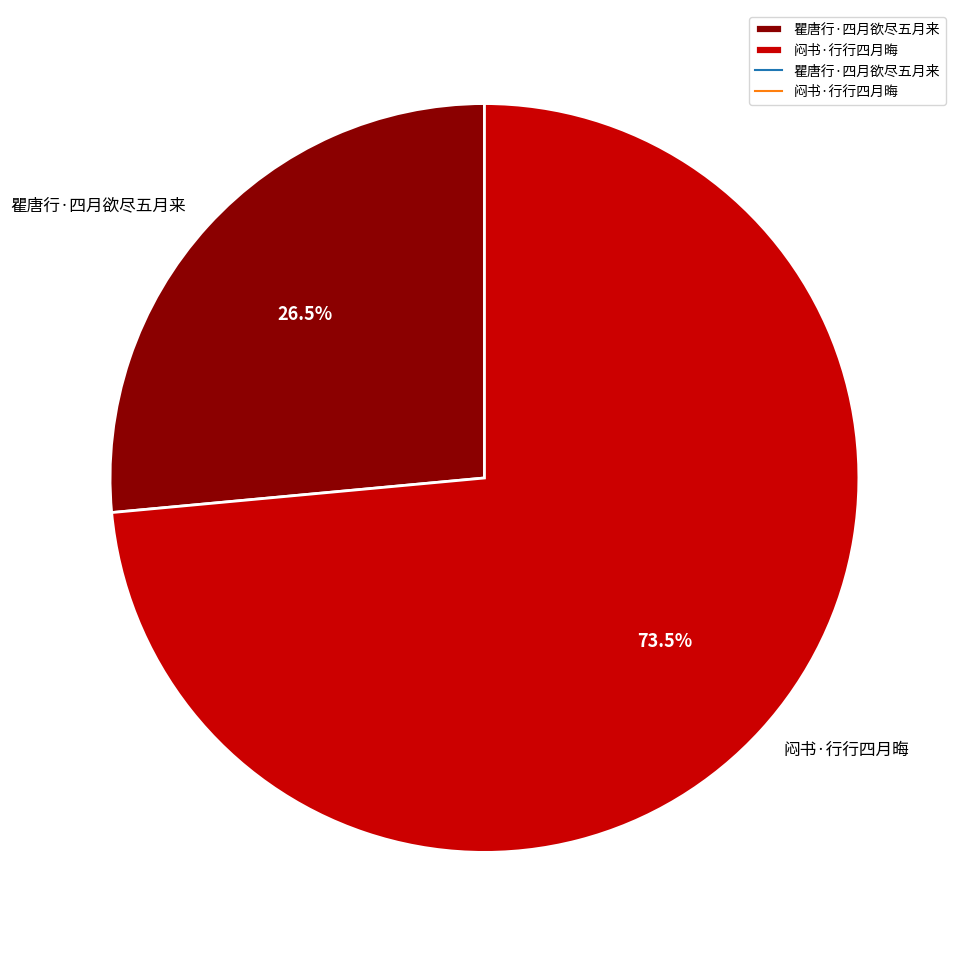

Rank the categories by value from lowest to highest.

瞿唐行·四月欲尽五月来, 闷书·行行四月晦